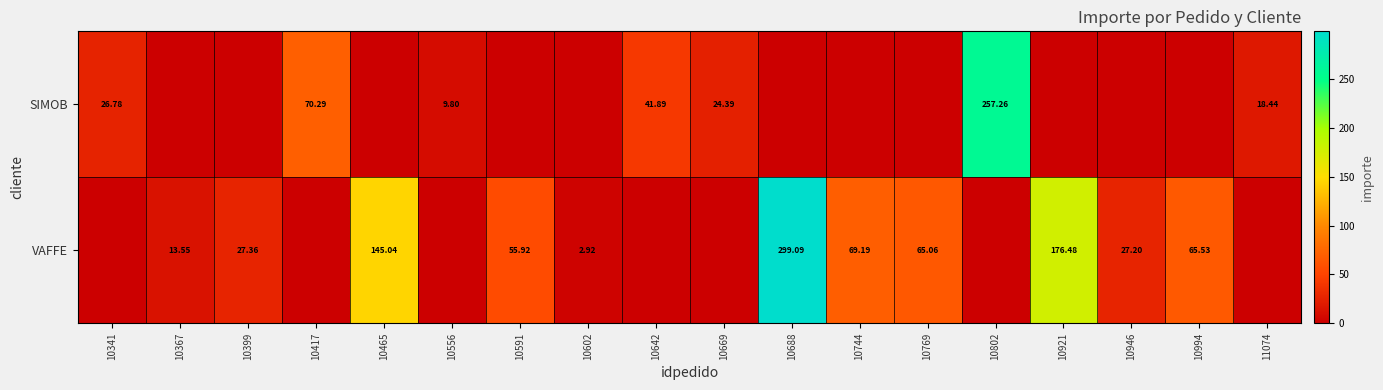

What is the difference between the maximum and minimum values in the SIMOB series?

257.3